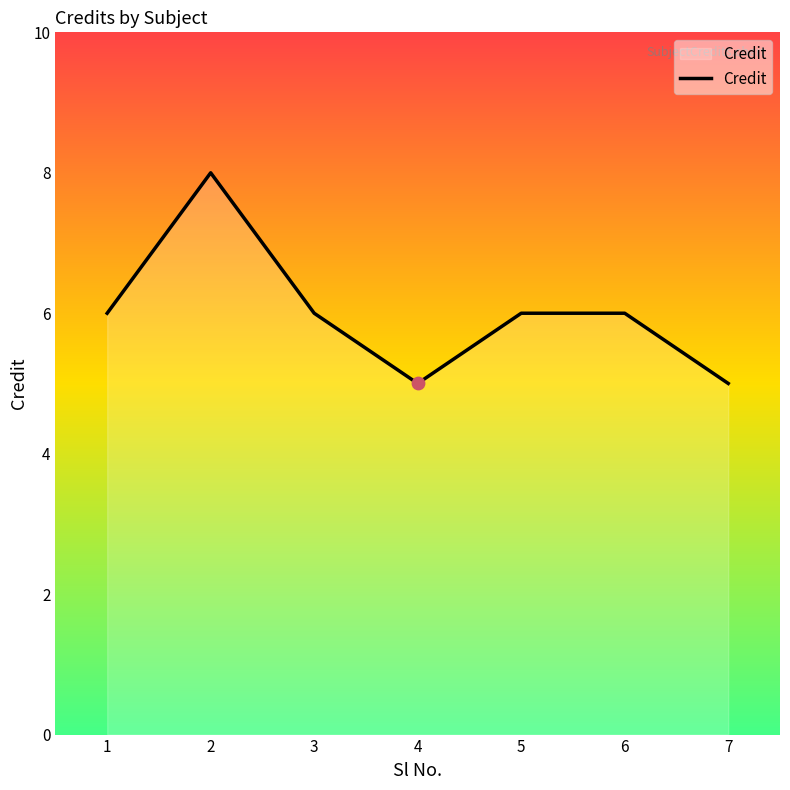

Approximately how many times larger is the value at 3 compared to 4?

1.2